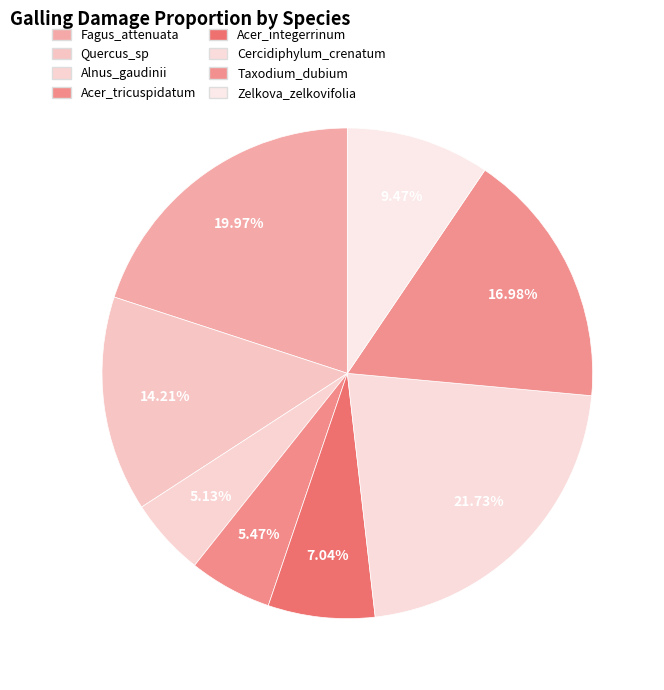

Rank the categories by value from lowest to highest.

Alnus_gaudinii, Acer_tricuspidatum, Acer_integerrinum, Zelkova_zelkovifolia, Quercus_sp, Taxodium_dubium, Fagus_attenuata, Cercidiphylum_crenatum